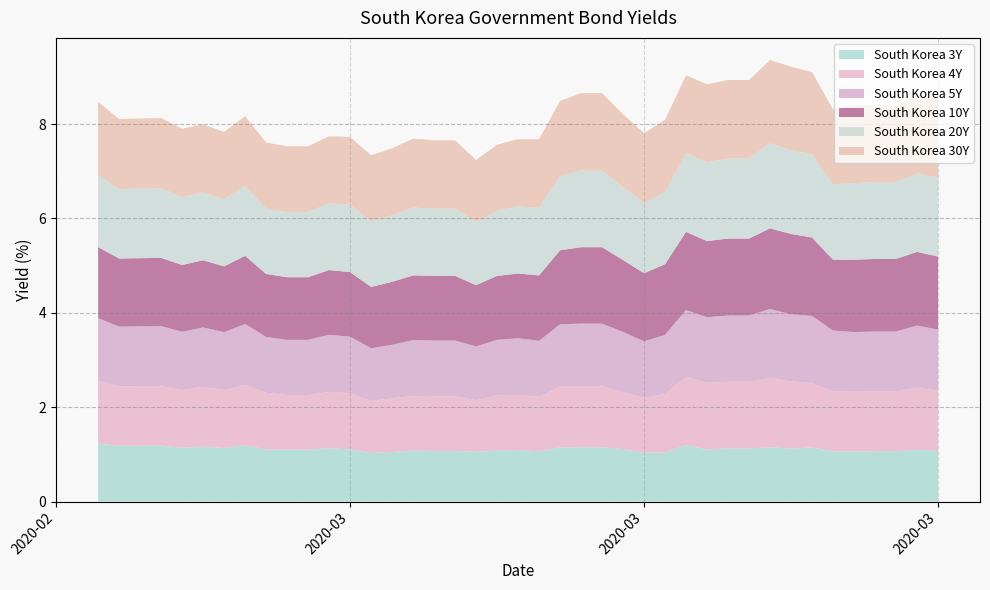

Reading left to right, list all the values displayed in this chart.

South Korea 3Y: 1.2	1.2	1.2	1.1	1.2	1.1	1.2	1.1	1.1	1.1	1.1	1.1	1.0	1.1	1.1	1.1	1.1	1.1	1.1	1.1	1.1	1.1	1.2	1.2	1.1	1.0	1.0	1.2	1.1	1.1	1.1	1.1	1.1	1.1	1.1	1.1	1.1	1.1	1.1	1.1
South Korea 4Y: 1.3	1.3	1.3	1.2	1.3	1.2	1.3	1.2	1.2	1.2	1.2	1.2	1.1	1.1	1.2	1.2	1.2	1.1	1.2	1.2	1.2	1.3	1.3	1.3	1.2	1.2	1.2	1.4	1.4	1.4	1.4	1.5	1.4	1.4	1.3	1.3	1.3	1.3	1.3	1.3
South Korea 5Y: 1.3	1.3	1.3	1.2	1.3	1.2	1.3	1.2	1.2	1.2	1.2	1.2	1.1	1.1	1.2	1.2	1.2	1.1	1.2	1.2	1.2	1.3	1.3	1.3	1.3	1.2	1.3	1.4	1.4	1.4	1.4	1.5	1.4	1.4	1.3	1.3	1.3	1.3	1.3	1.3
South Korea 10Y: 1.5	1.4	1.4	1.4	1.4	1.4	1.4	1.3	1.3	1.3	1.4	1.4	1.3	1.3	1.4	1.4	1.4	1.3	1.4	1.4	1.4	1.6	1.6	1.6	1.5	1.4	1.5	1.7	1.6	1.6	1.6	1.7	1.7	1.7	1.5	1.5	1.5	1.5	1.6	1.6
South Korea 20Y: 1.5	1.5	1.5	1.4	1.4	1.4	1.5	1.4	1.4	1.4	1.4	1.4	1.4	1.4	1.4	1.4	1.4	1.3	1.4	1.4	1.4	1.6	1.6	1.6	1.5	1.5	1.5	1.7	1.7	1.7	1.7	1.8	1.8	1.8	1.6	1.6	1.6	1.6	1.7	1.7
South Korea 30Y: 1.5	1.5	1.5	1.4	1.4	1.4	1.5	1.4	1.4	1.4	1.4	1.4	1.4	1.4	1.5	1.4	1.4	1.3	1.4	1.4	1.4	1.6	1.6	1.6	1.5	1.5	1.5	1.6	1.7	1.7	1.7	1.8	1.8	1.7	1.6	1.6	1.6	1.6	1.7	1.7